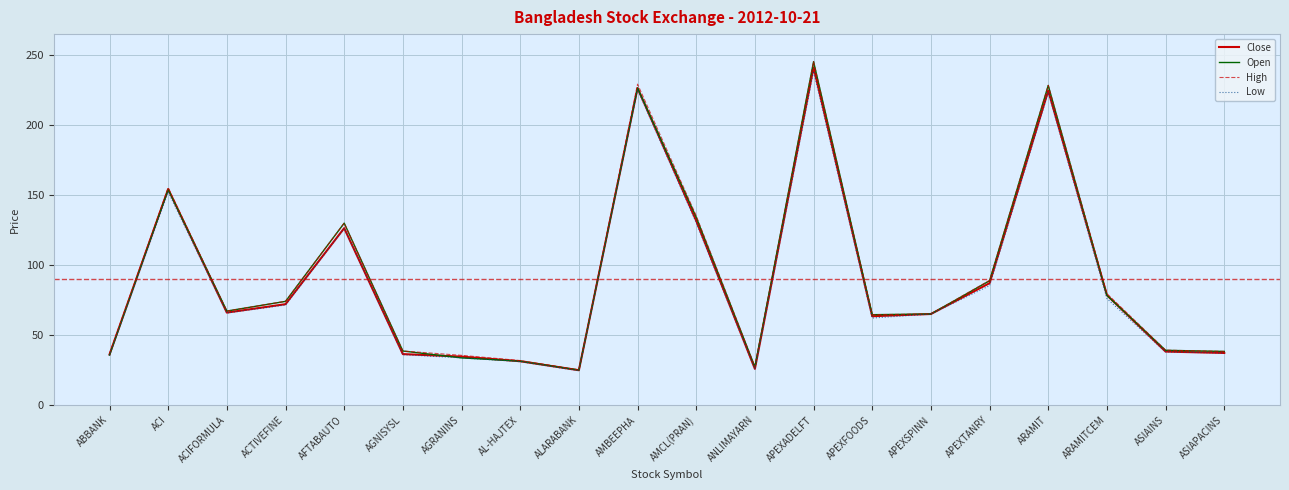

What position from the left is ASIAPACINS?

20